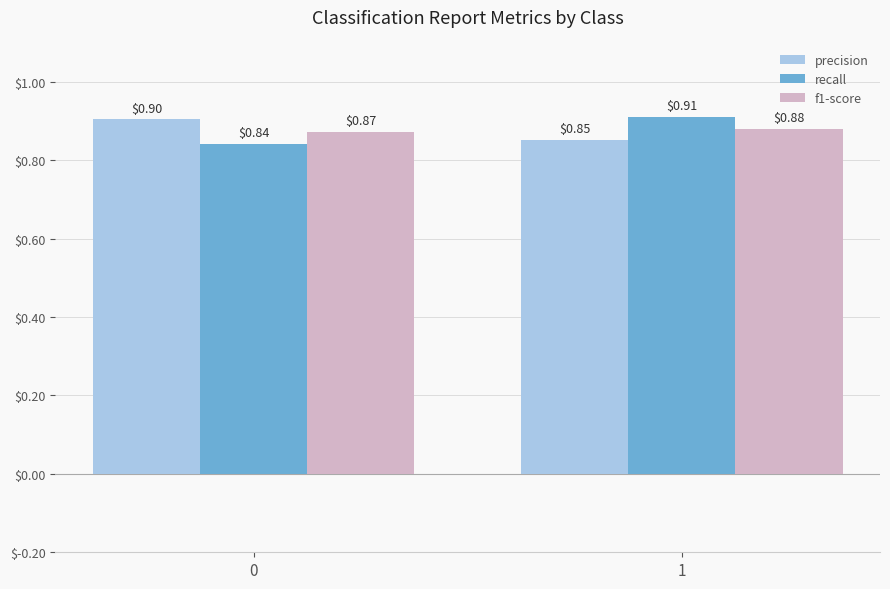

List the labels in order of recall value, smallest first.

0, 1